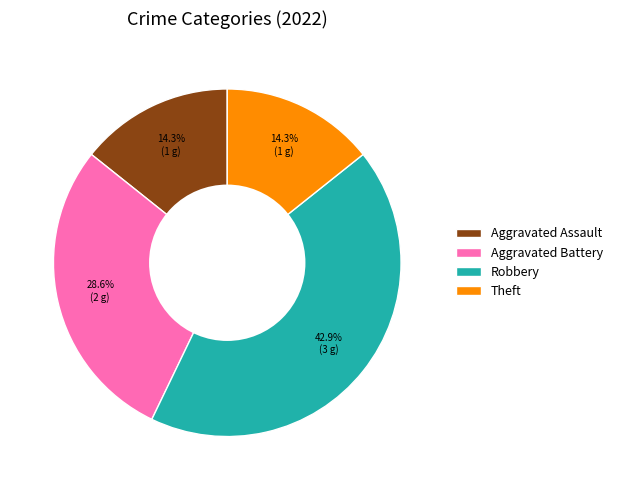

To the nearest percent, what portion does Aggravated Battery represent?

29%